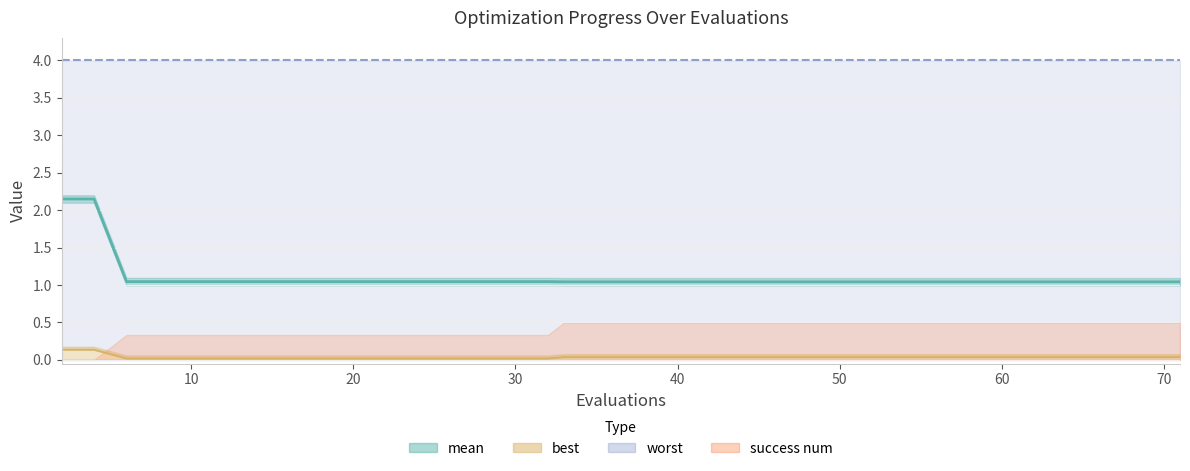

Which has a higher value, 52 or 2?

2